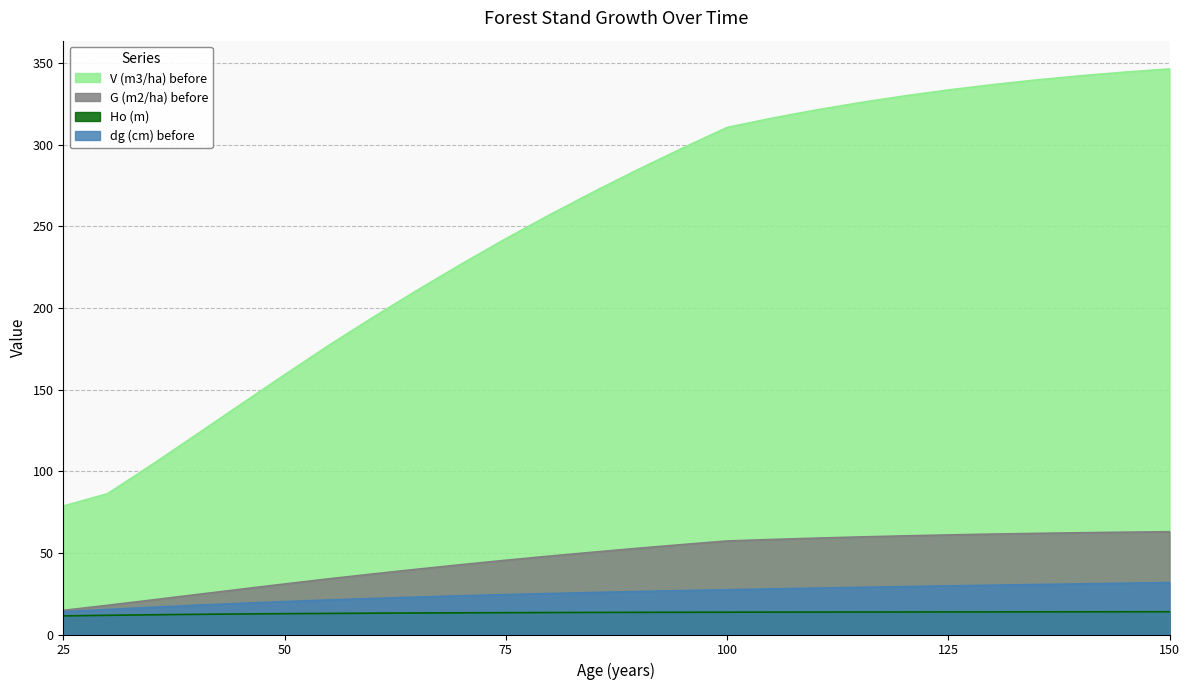

What is the spread (max minus min) of values at 95?

284.4